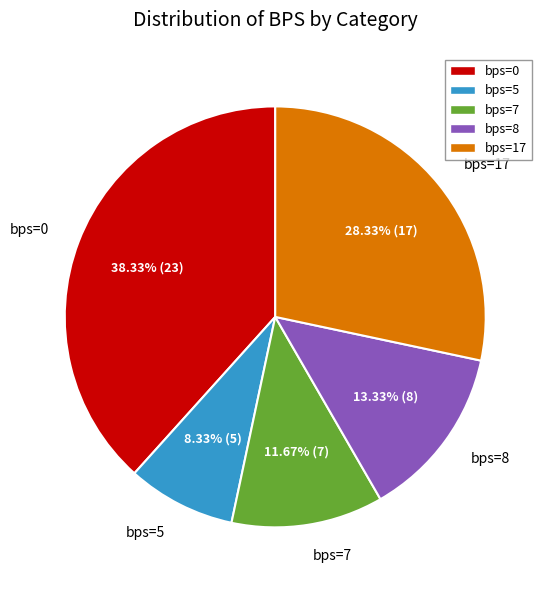

Does any single category account for the majority?

No